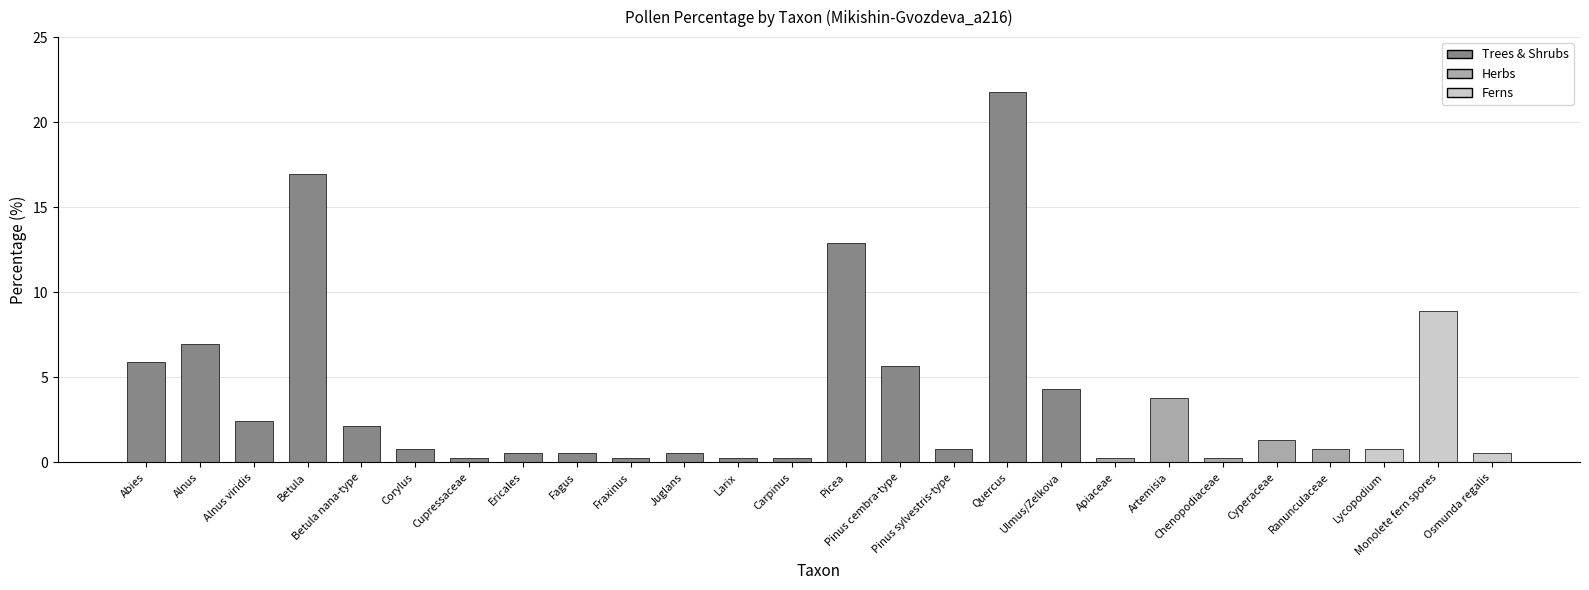

What is the label of the 13th bar from the left?

Carpinus